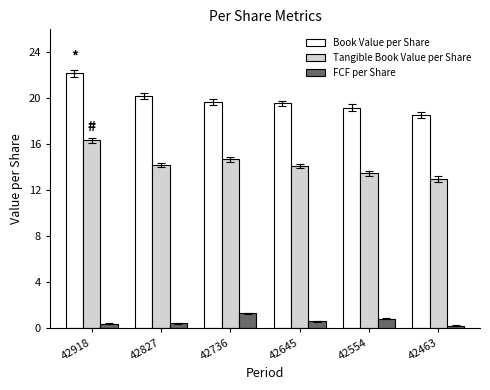

Rank the series at 42827 from highest to lowest value.

Book Value per Share, Tangible Book Value per Share, FCF per Share